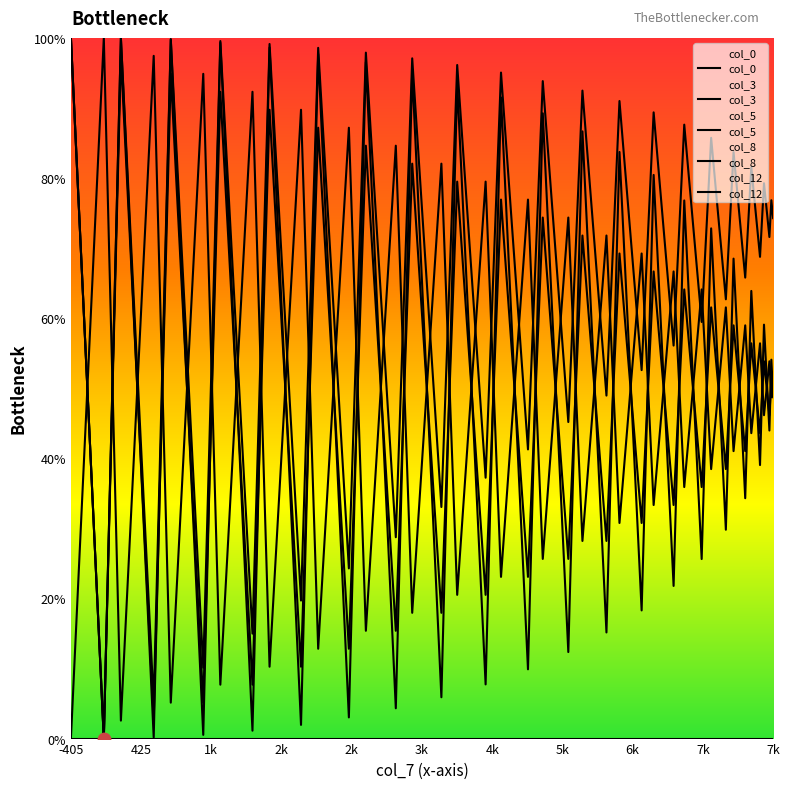

At how many categories does at least one series exceed 36?

40